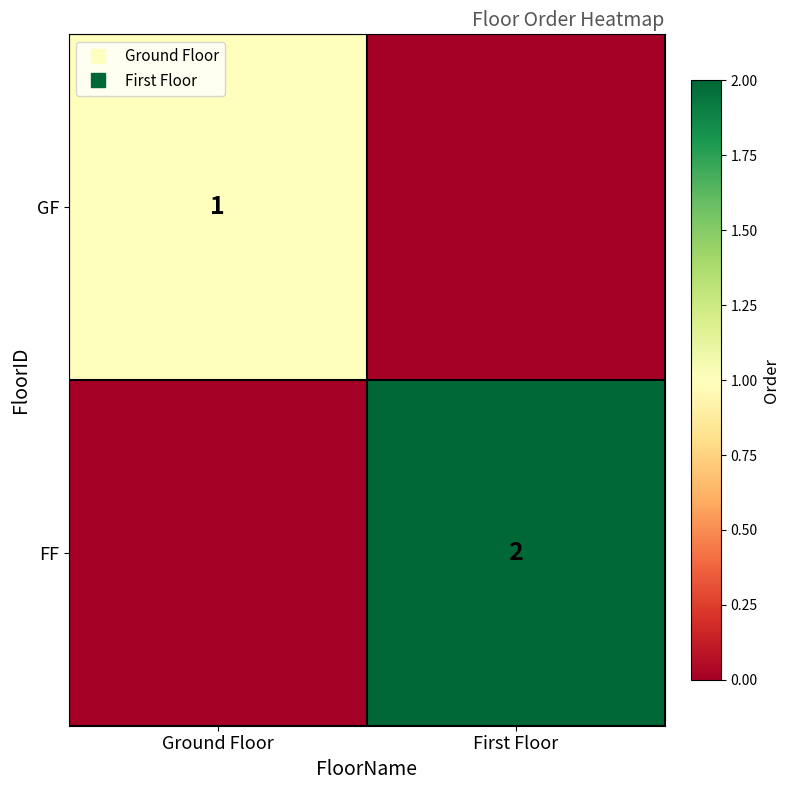

Is it true that FF equals 0 at Ground Floor?

True